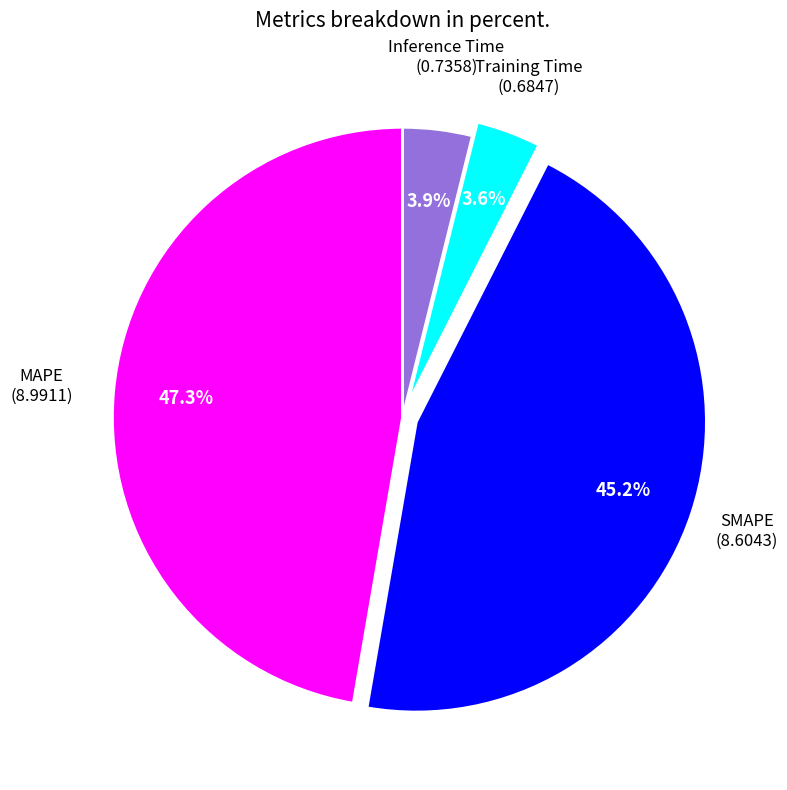

Is there a majority slice in this chart?

No